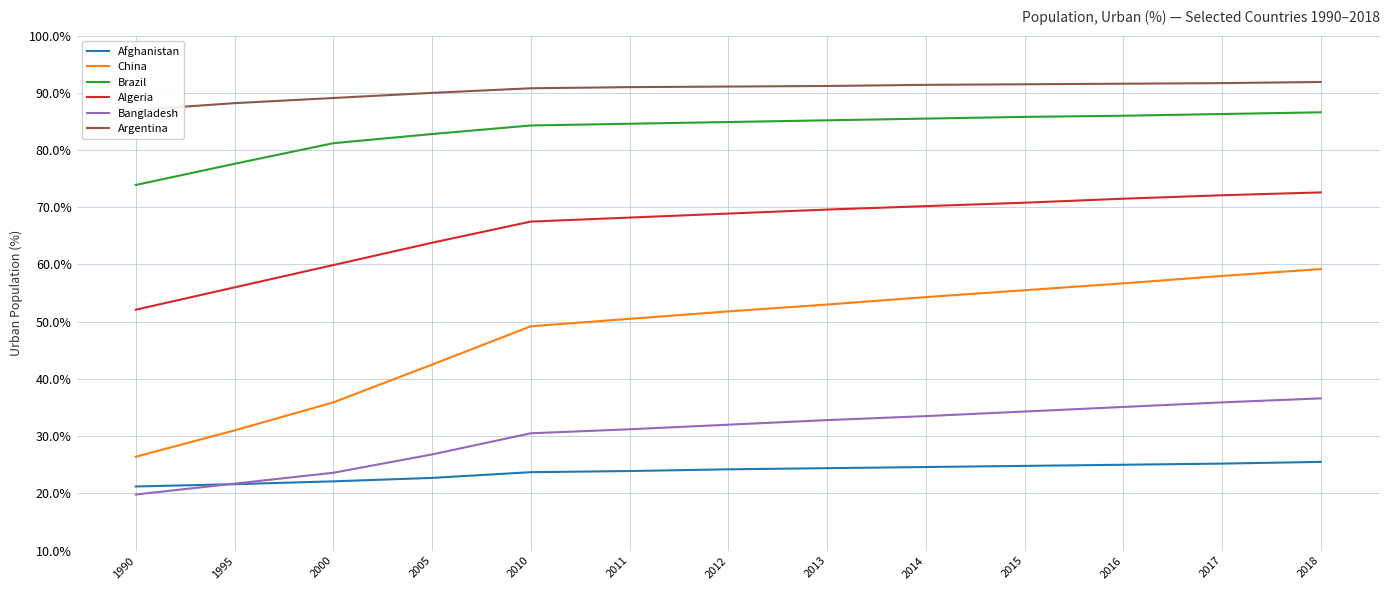

True or false: Algeria has more than 2 interior local peaks.

False